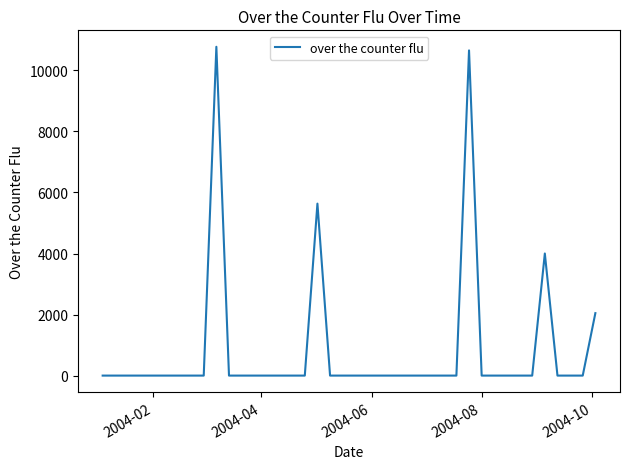

What is the greatest value displayed?

10773.2